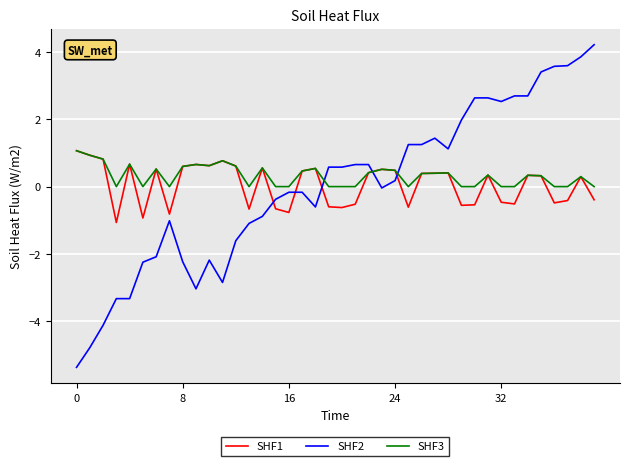

What is the minimum value shown in the chart?

-5.4